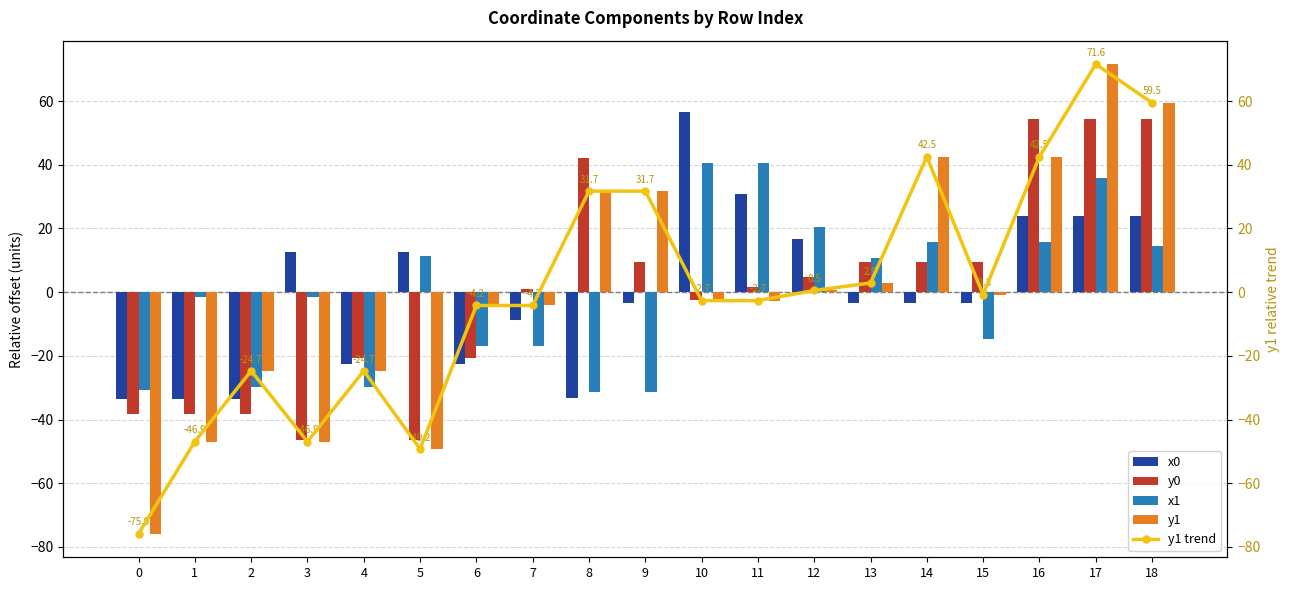

List the labels in order of y1 trend value, largest first.

17, 18, 14, 16, 8, 9, 13, 12, 15, 10, 11, 6, 7, 2, 4, 1, 3, 5, 0